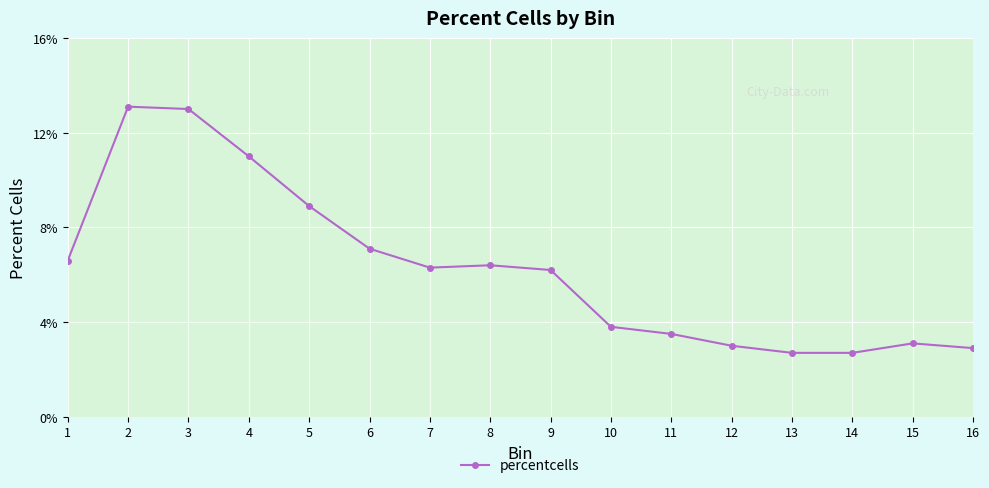

What is the sum of all values?

100.3